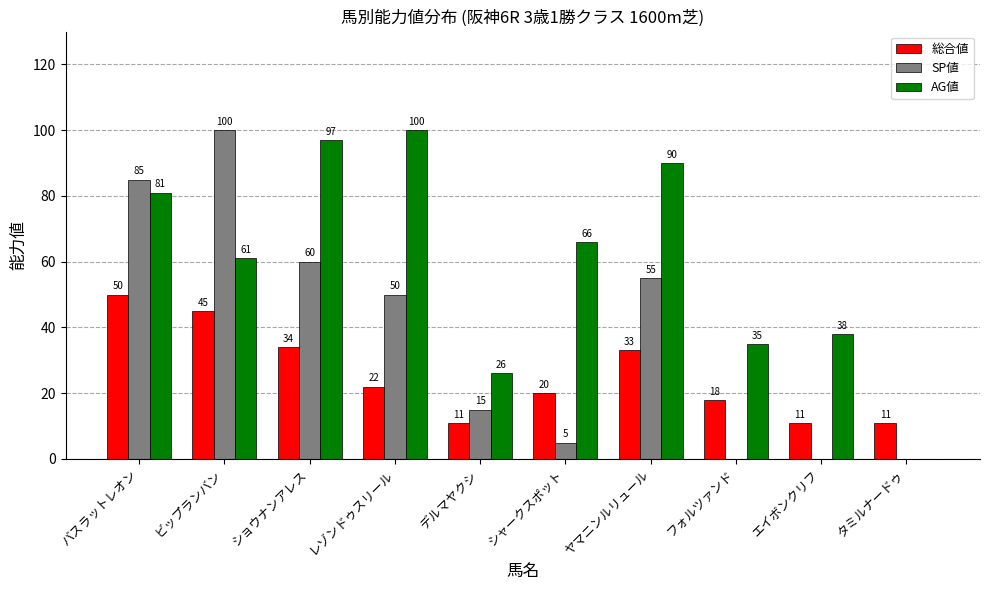

What is the sum of all AG値 values?

594